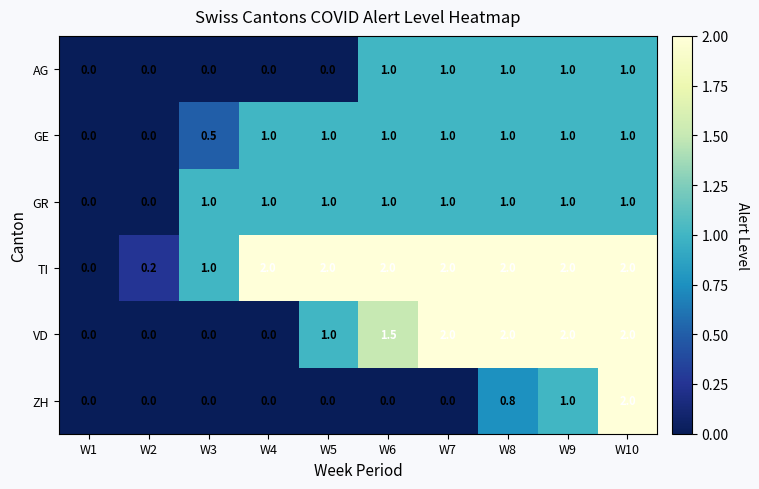

Count the GE values in the range 0 to 1.

10